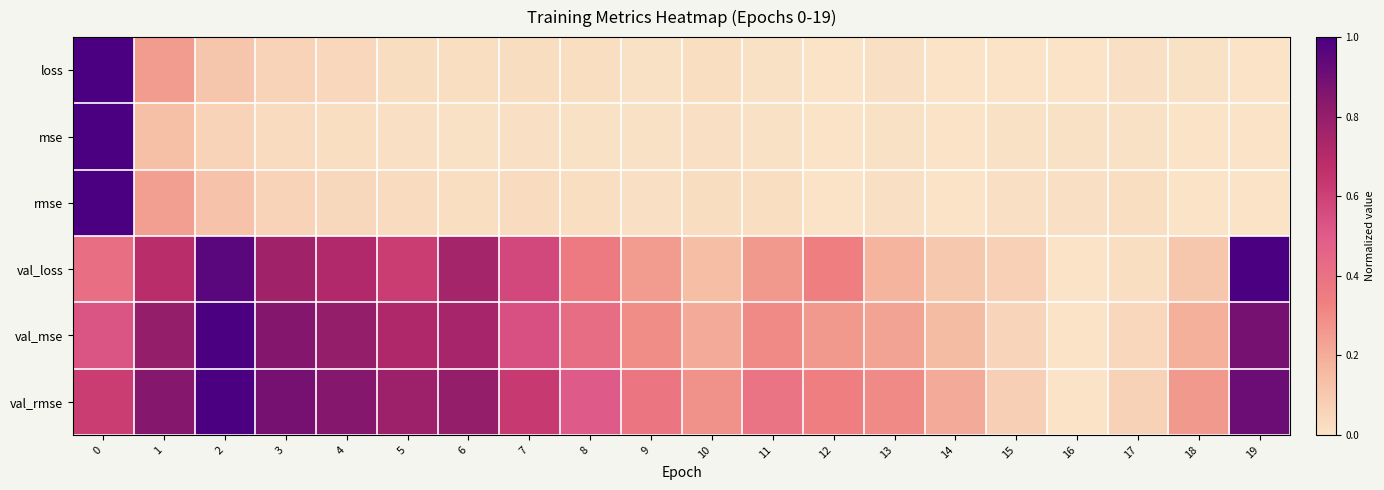

What is the total value across all series at 18?

0.6